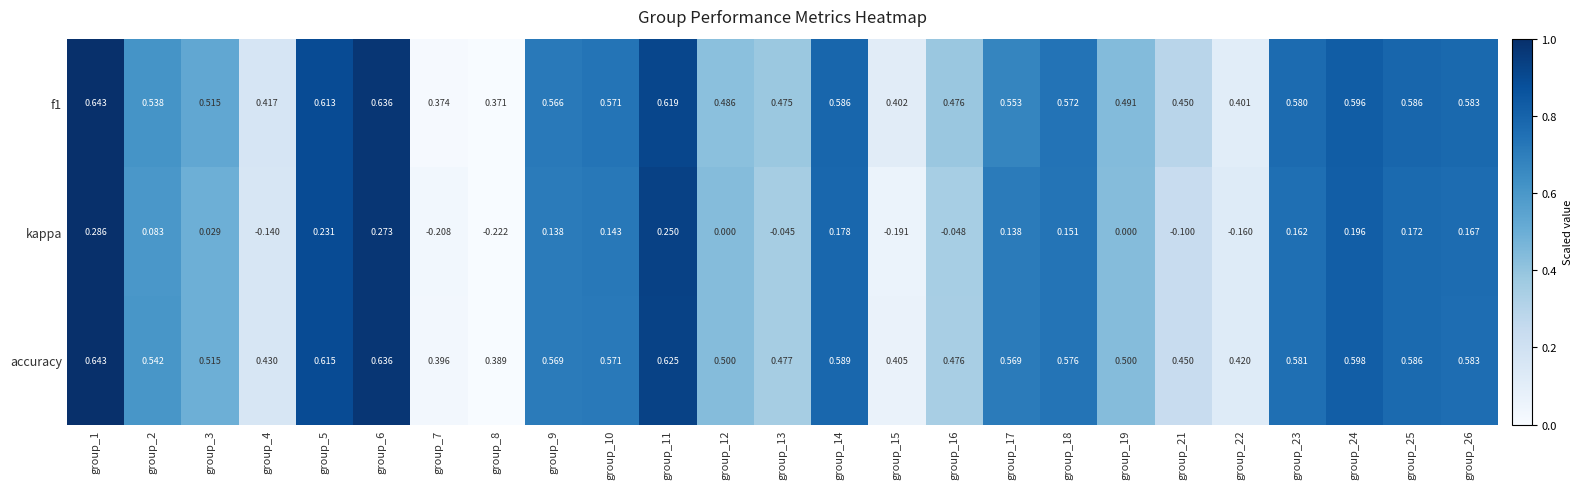

Which series has the largest range (max minus min)?

kappa